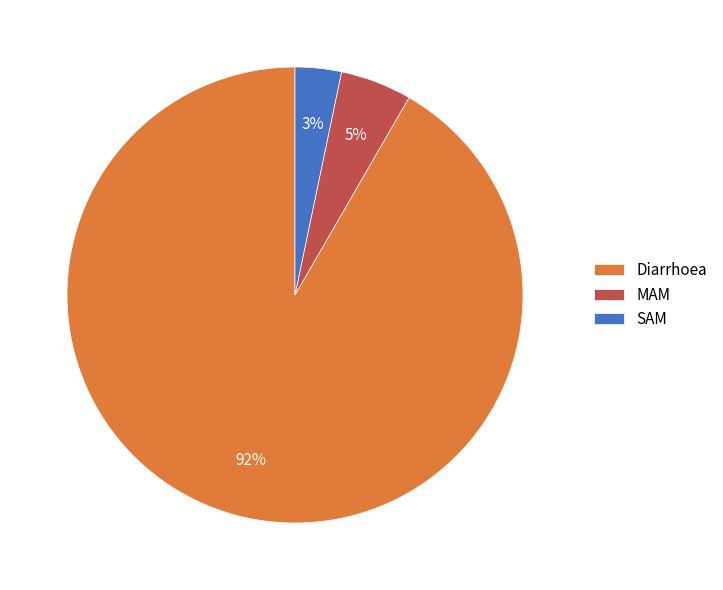

Is it true that MAM is 1% of the pie?

False